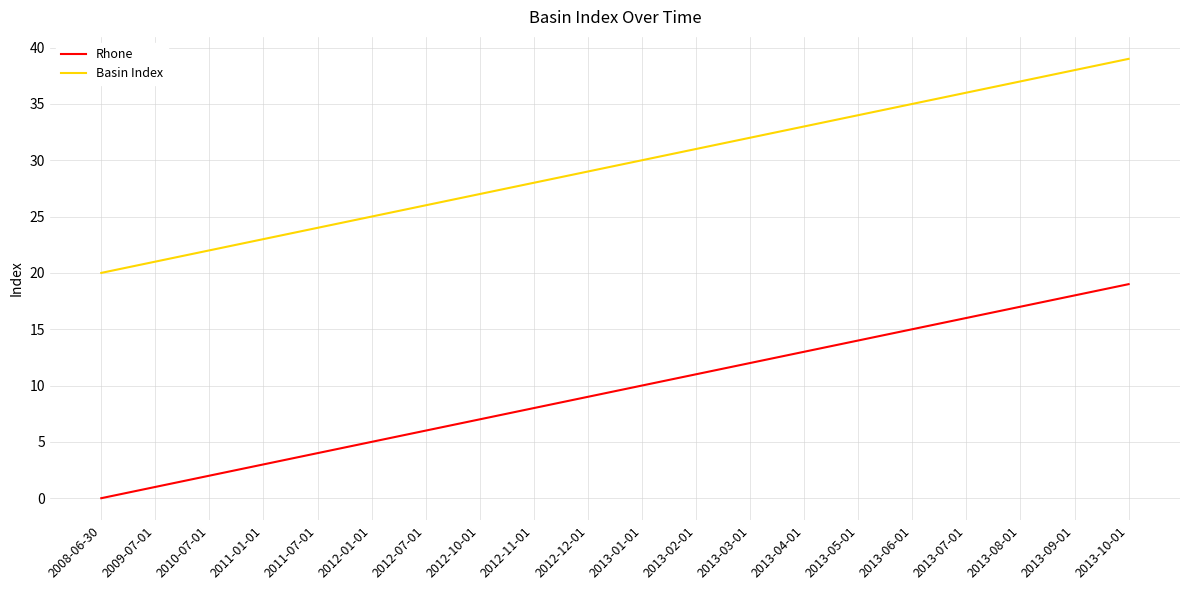

List the series in order of their overall mean, lowest first.

Rhone, Basin Index